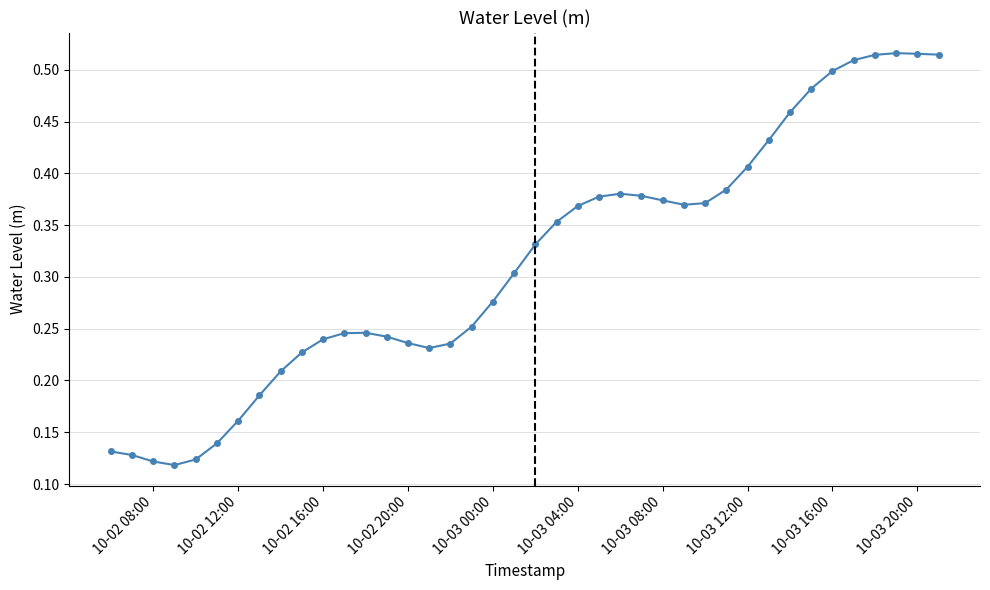

What is the sum of all values?

12.6